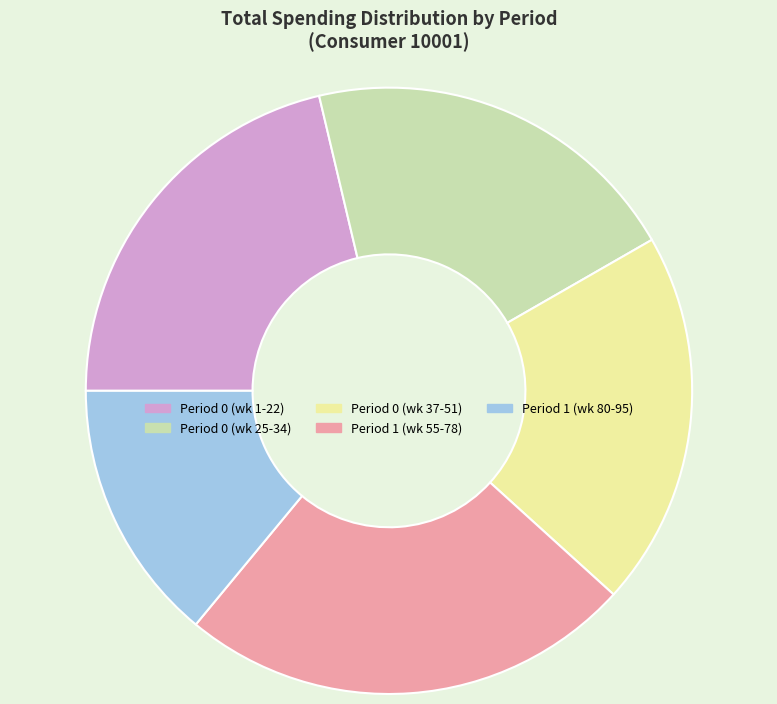

How many slices are in this pie chart?

5